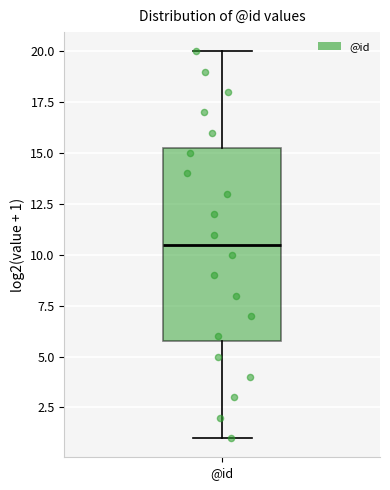

Read this box plot against the y-axis: the position of the median line, the range covered by the box, and the ends of both whiskers. The values are not printed on the chart, so give them approximately, as read against the axis.

median 10.5, box 6.0 to 15.5, whiskers 1.0 to 20.0